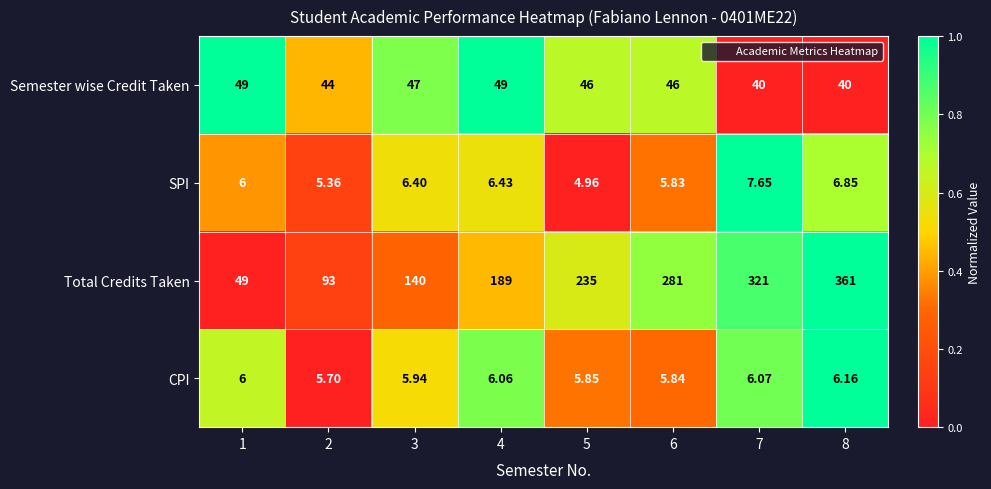

List the series in order of their peak value, highest first.

Total Credits Taken, Semester wise Credit Taken, SPI, CPI